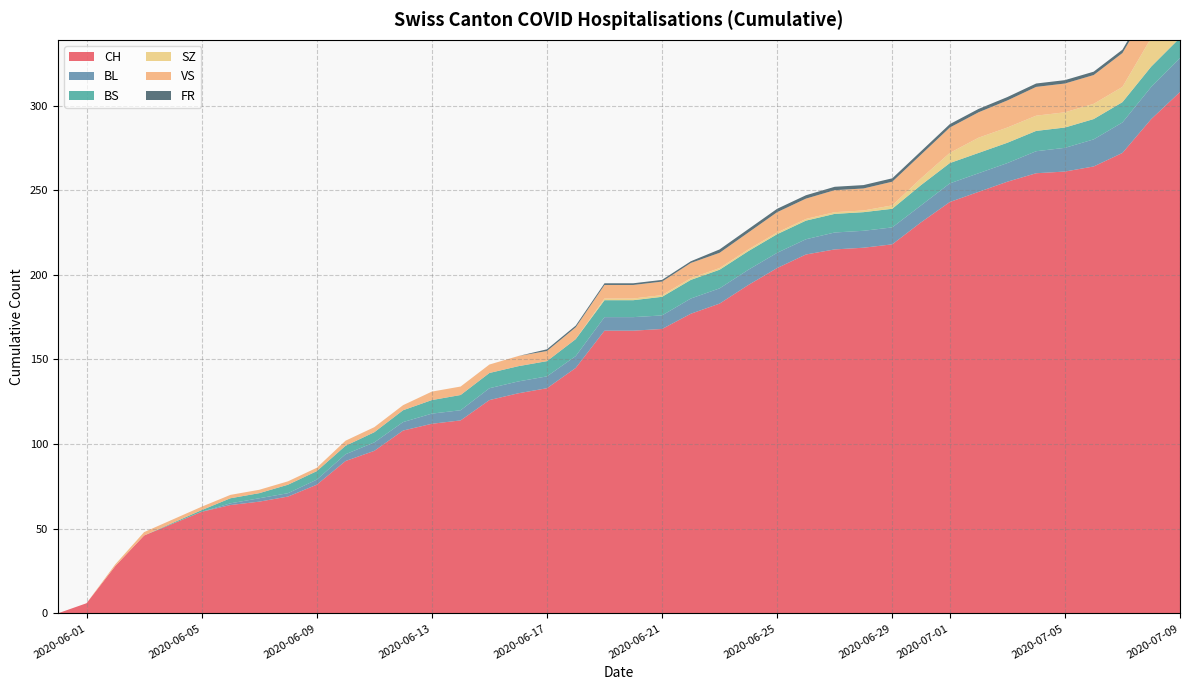

Reading left to right, transcribe all the data shown in this chart.

CH: 0	6	28	46	60	64	66	69	76	90	96	108	112	114	126	130	133	145	167	167	168	177	183	194	204	212	215	216	218	231	243	249	255	260	261	264	272	292	308
BL: 0	0	0	0	0	1	2	2	3	4	5	5	6	6	7	7	7	7	8	8	8	9	9	9	9	9	10	10	10	10	11	11	11	13	14	16	18	19	20
BS: 0	0	0	0	1	3	3	5	5	5	6	7	8	9	9	9	9	10	10	10	11	11	11	11	11	11	11	11	11	12	12	12	12	12	12	12	12	12	12
SZ: 0	0	0	0	0	0	0	0	0	0	0	0	0	0	0	0	0	0	1	1	1	1	1	1	1	1	1	1	2	4	6	9	9	9	9	9	9	17	17
VS: 0	0	1	2	2	2	2	2	2	3	3	3	5	5	5	6	6	7	8	8	8	9	9	10	12	12	13	13	14	14	15	15	16	17	17	17	20	20	20
FR: 0	0	0	0	0	0	0	0	0	0	0	0	0	0	0	0	1	1	1	1	1	1	2	2	2	2	2	2	2	2	2	2	2	2	2	2	2	2	2